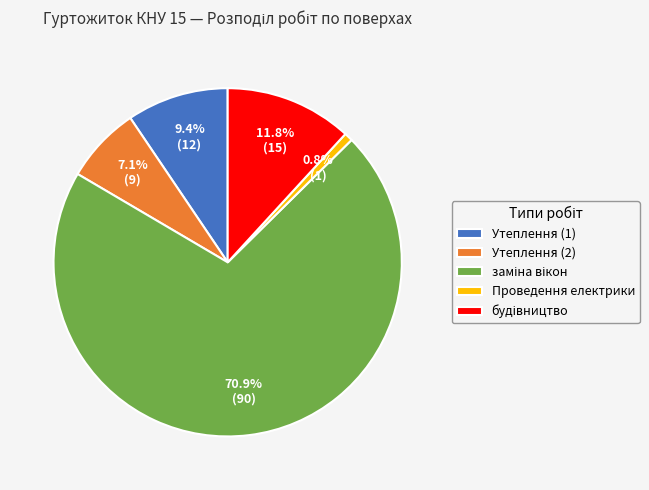

How many slices are in this pie chart?

5